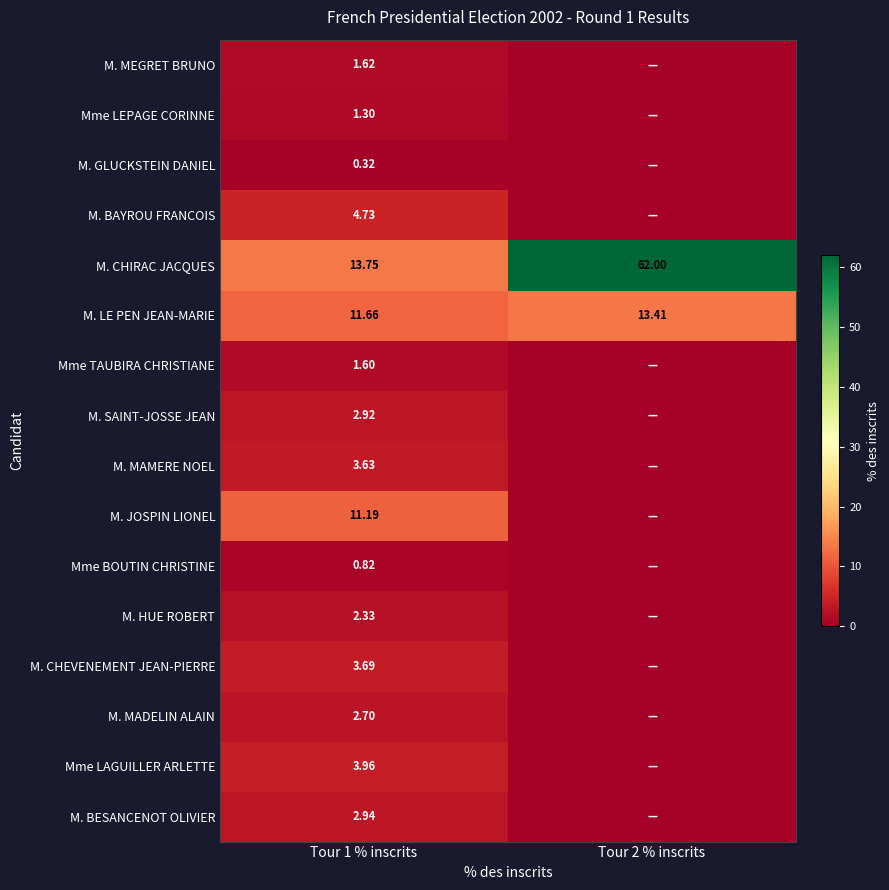

Is the value of M. JOSPIN LIONEL at Tour 1 % inscrits greater than the value of M. SAINT-JOSSE JEAN at Tour 1 % inscrits?

Yes